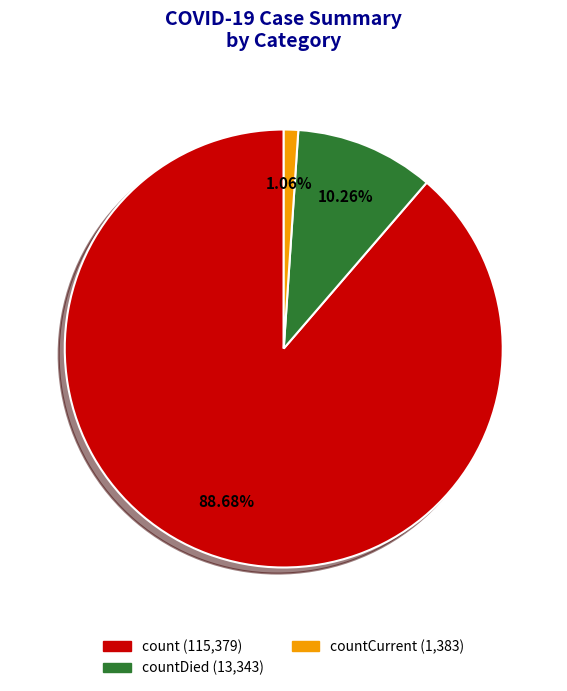

Is there a majority slice in this chart?

Yes